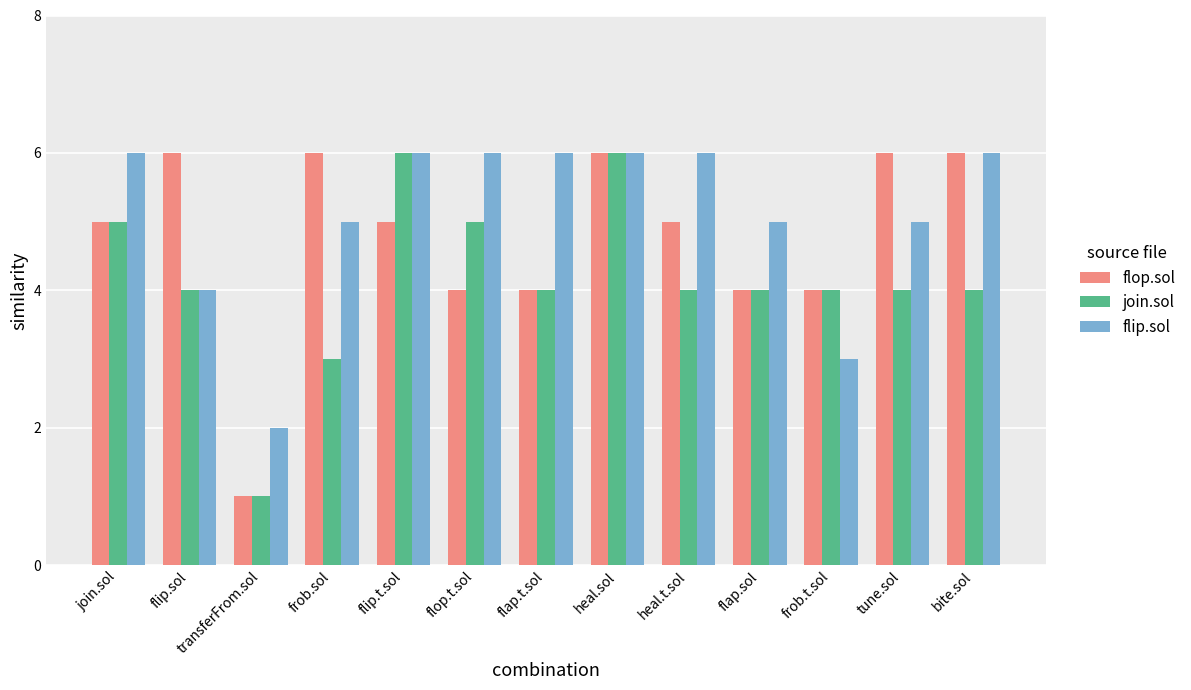

True or false: join.sol has a value of 0 at transferFrom.sol.

False